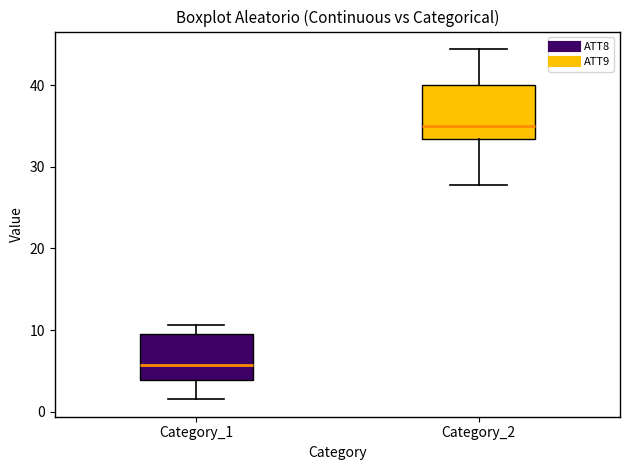

Where does the median line of the box for Category_1 sit on the y-axis? The values are not printed on the chart, so give them approximately, as read against the axis.

6